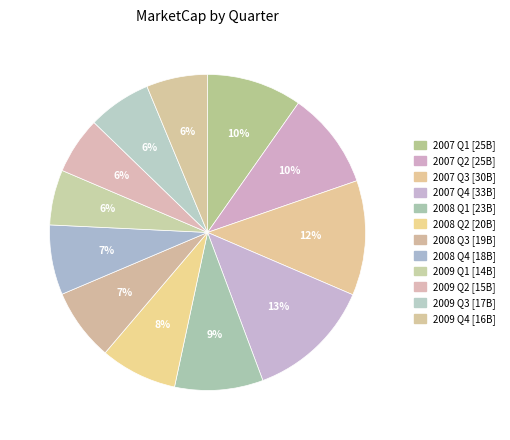

How many segments does this pie chart have?

12